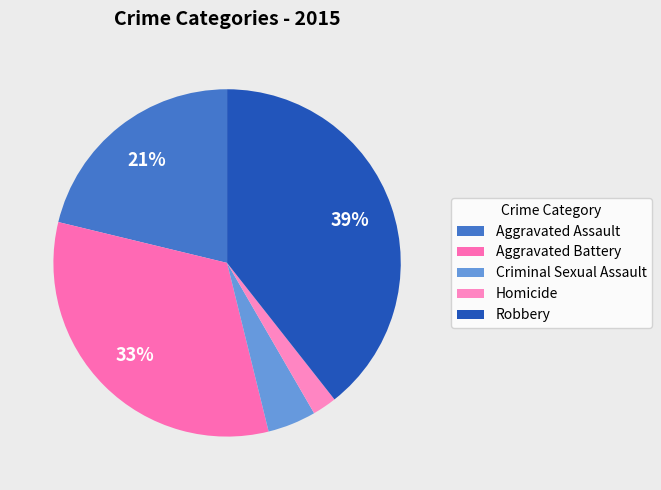

Is Homicide the majority of the pie?

No